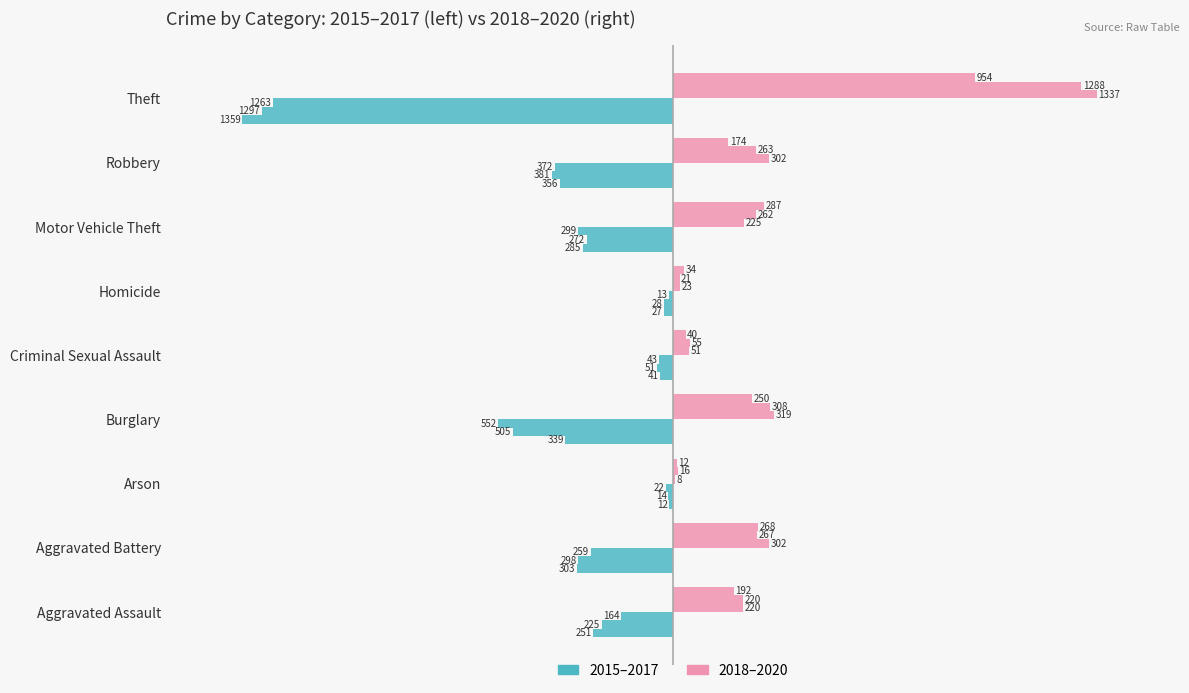

What is the difference between the highest and lowest values at −1000?

30